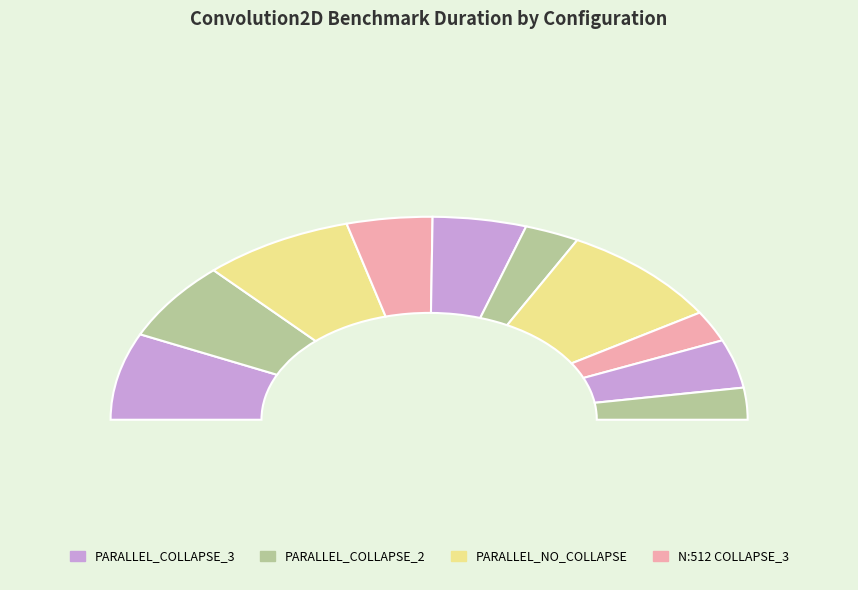

What percentage is the N:64_H:56_W:56
COLLAPSE_2 slice, to the nearest percent?

6%